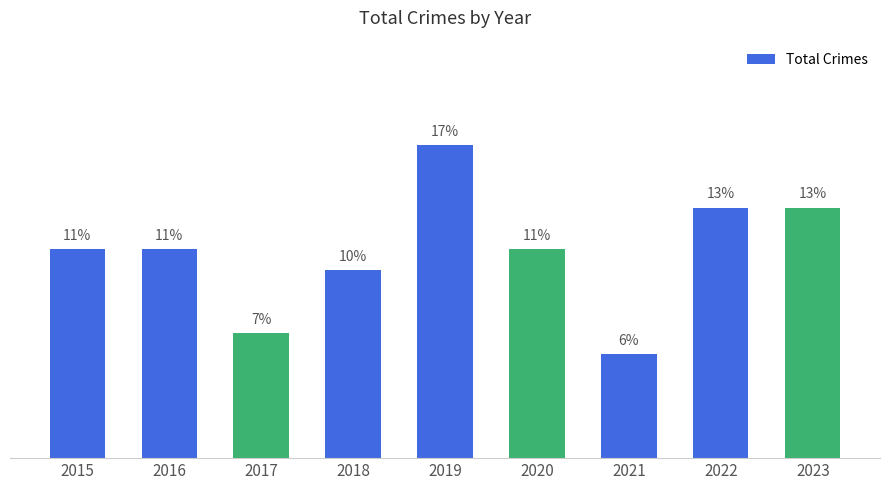

Reading left to right, list all the values displayed in this chart.

10	10	6	9	15	10	5	12	12